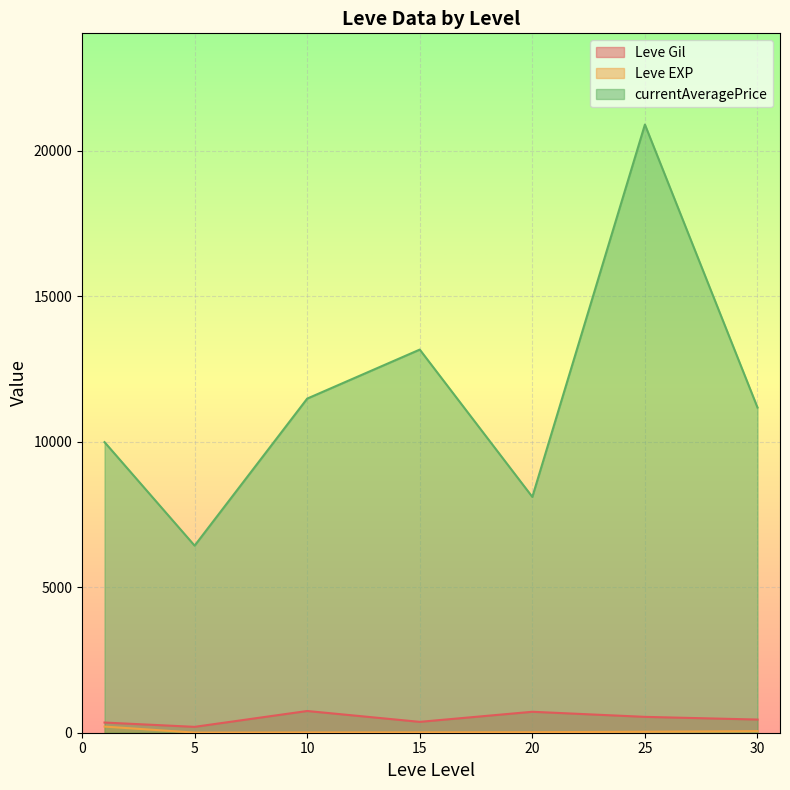

At how many categories does at least one series exceed 11378?

3